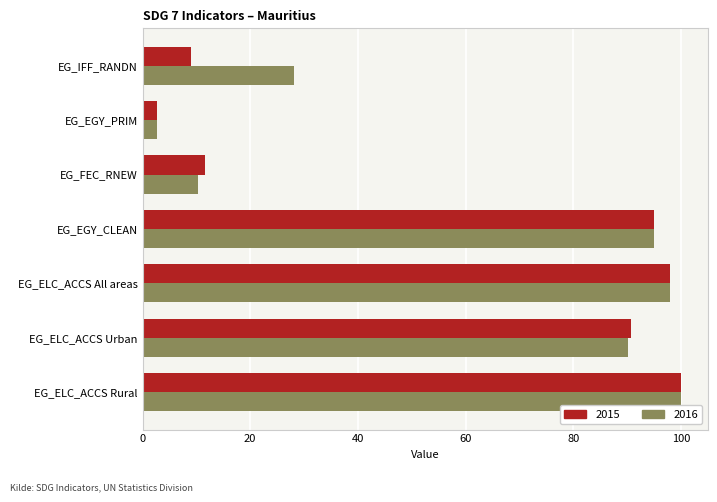

Which series changed the most between EG_ELC_ACCS All areas and EG_IFF_RANDN?

2015